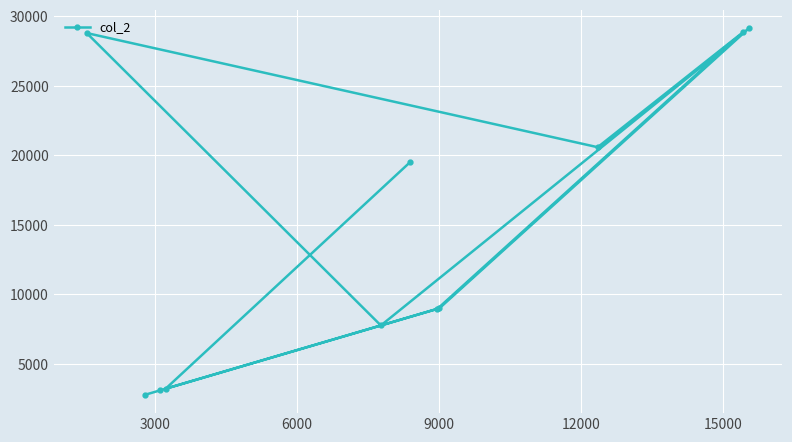

What is the value of the 2nd point from the left?

2781